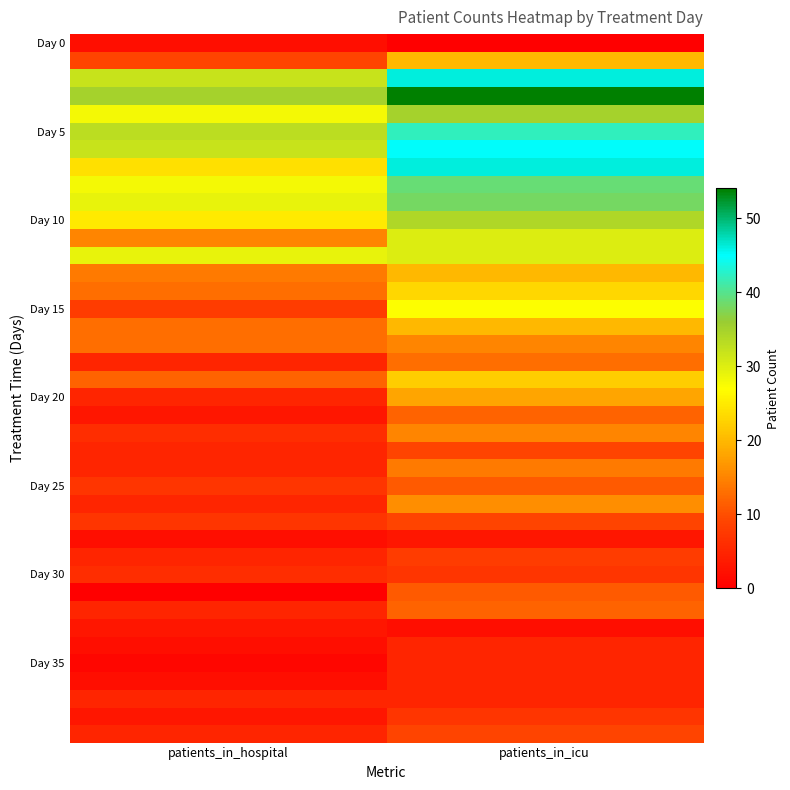

Count the number of data series in this chart.

40